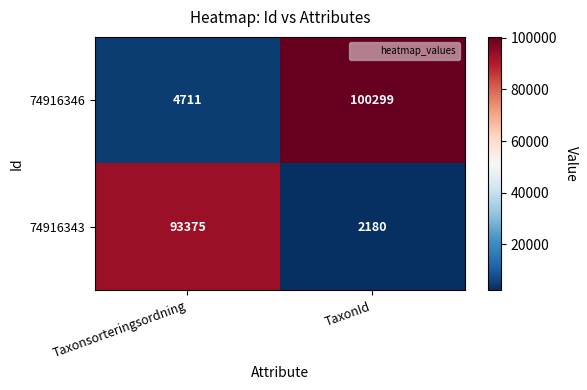

What is the spread (max minus min) of values at Taxonsorteringsordning?

88664